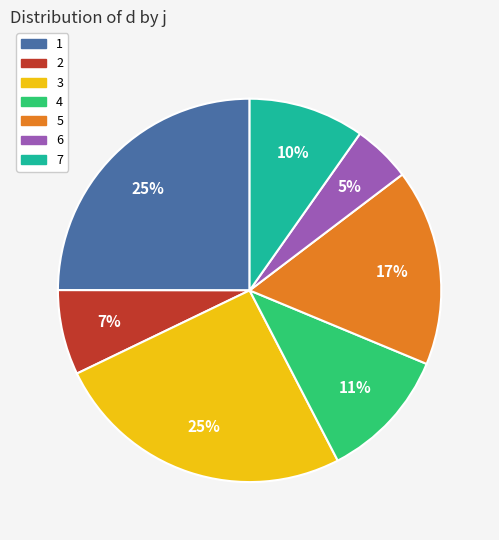

Which category has the smallest portion of the pie?

6